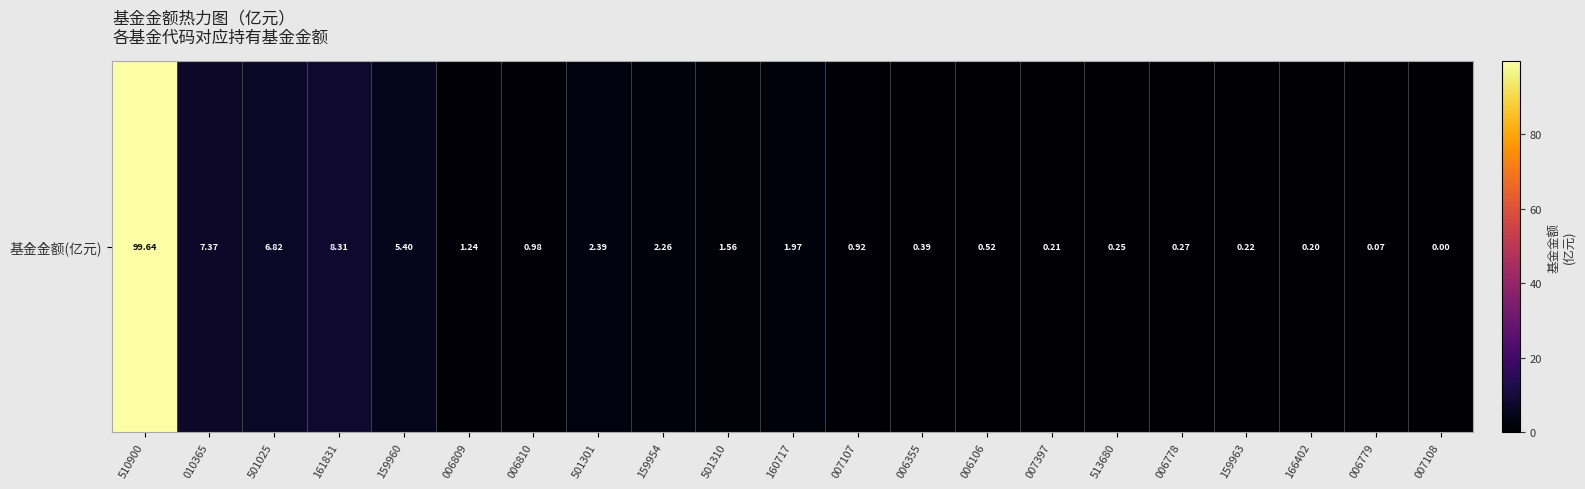

What is the approximate value at 160717?

2.0